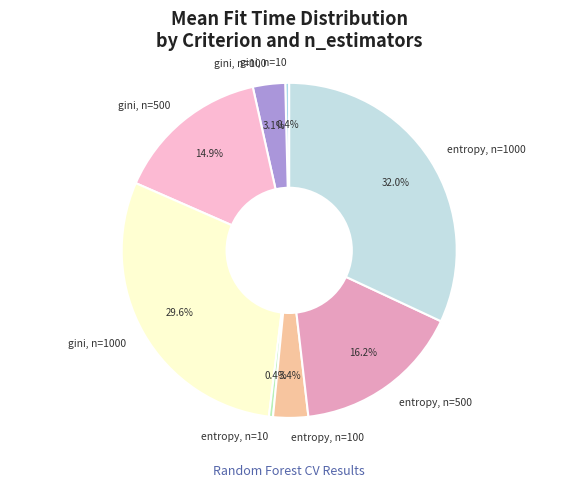

Which slice is the largest?

entropy, n=1000